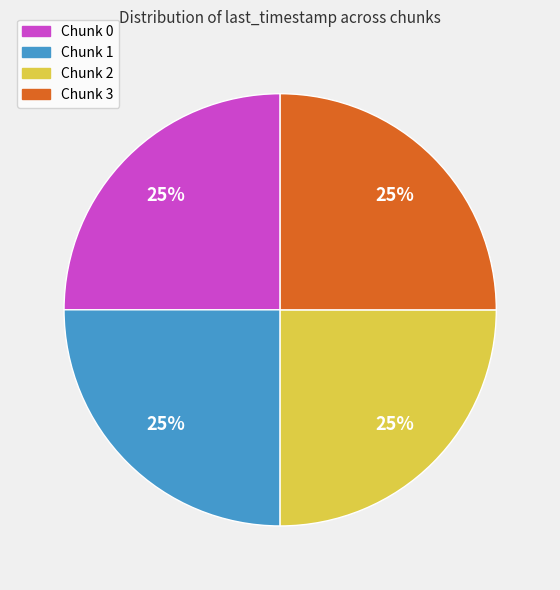

Does Chunk 2 represent more than half of the total?

No